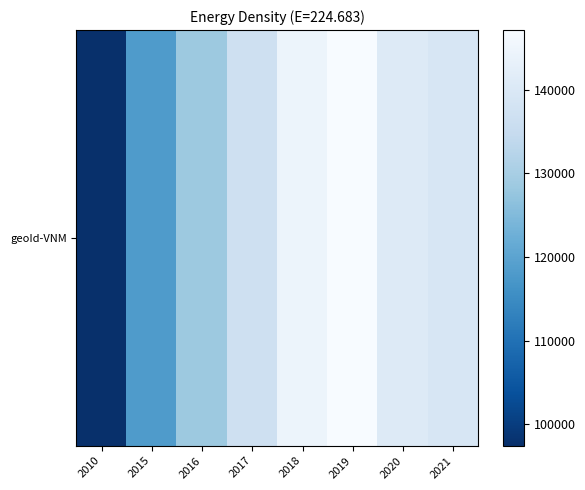

The chart shows a value of 136745 at 2017. True or false?

True